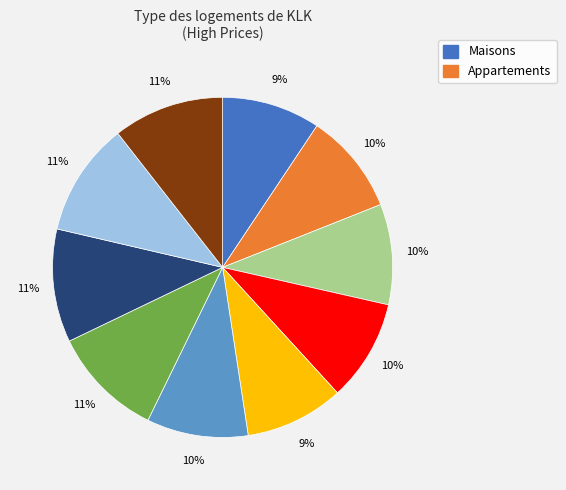

Count the number of slices in the pie.

10